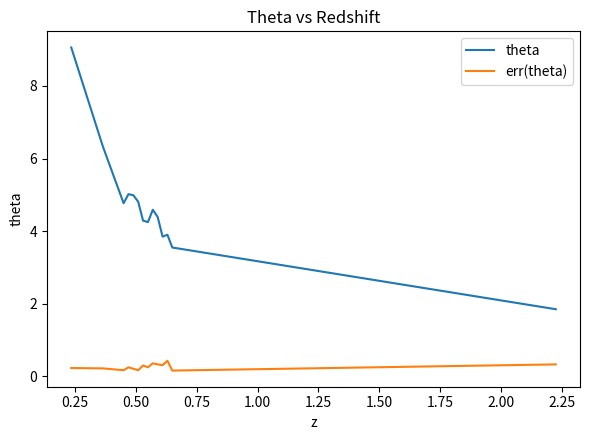

List the series in order of their overall mean, highest first.

theta, err(theta)